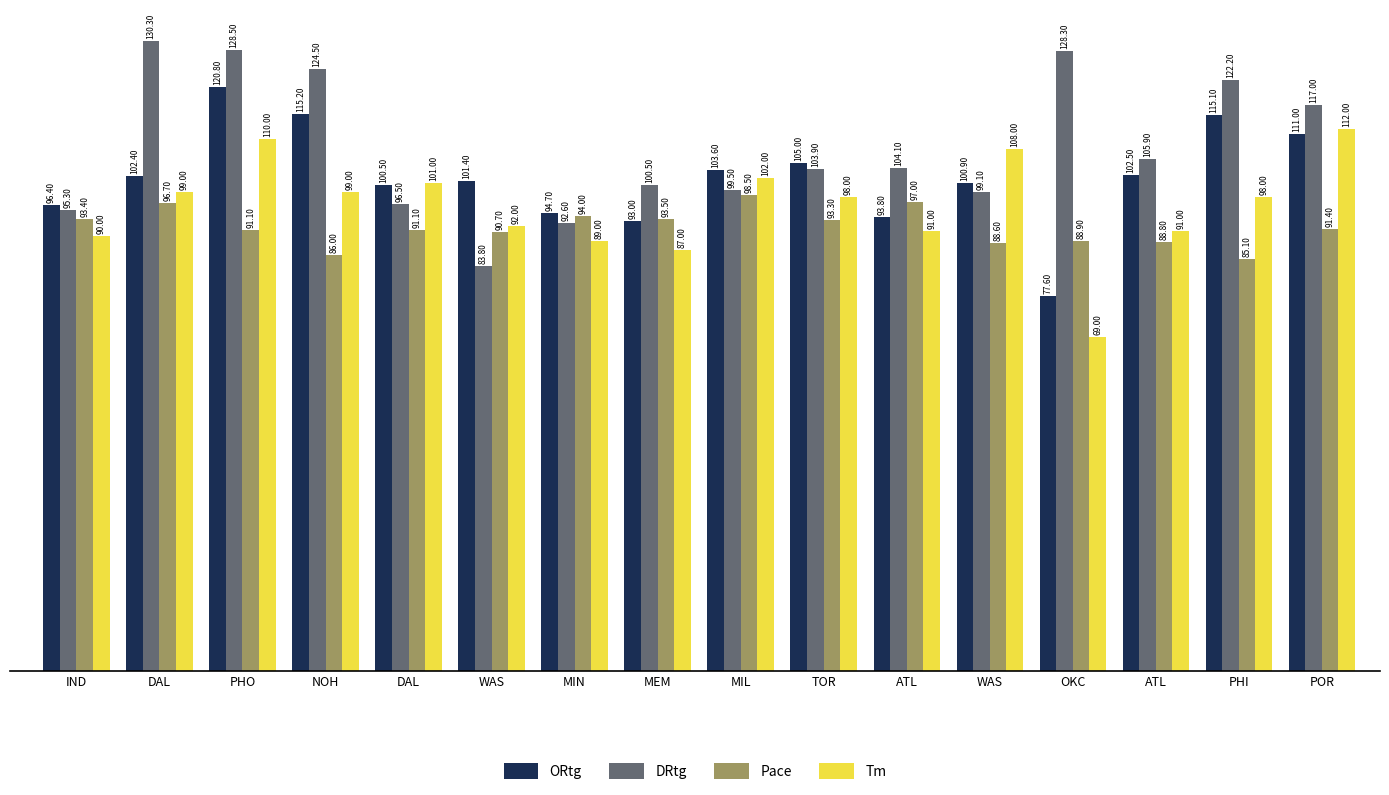

At which category is the sum across all series the highest?

PHO